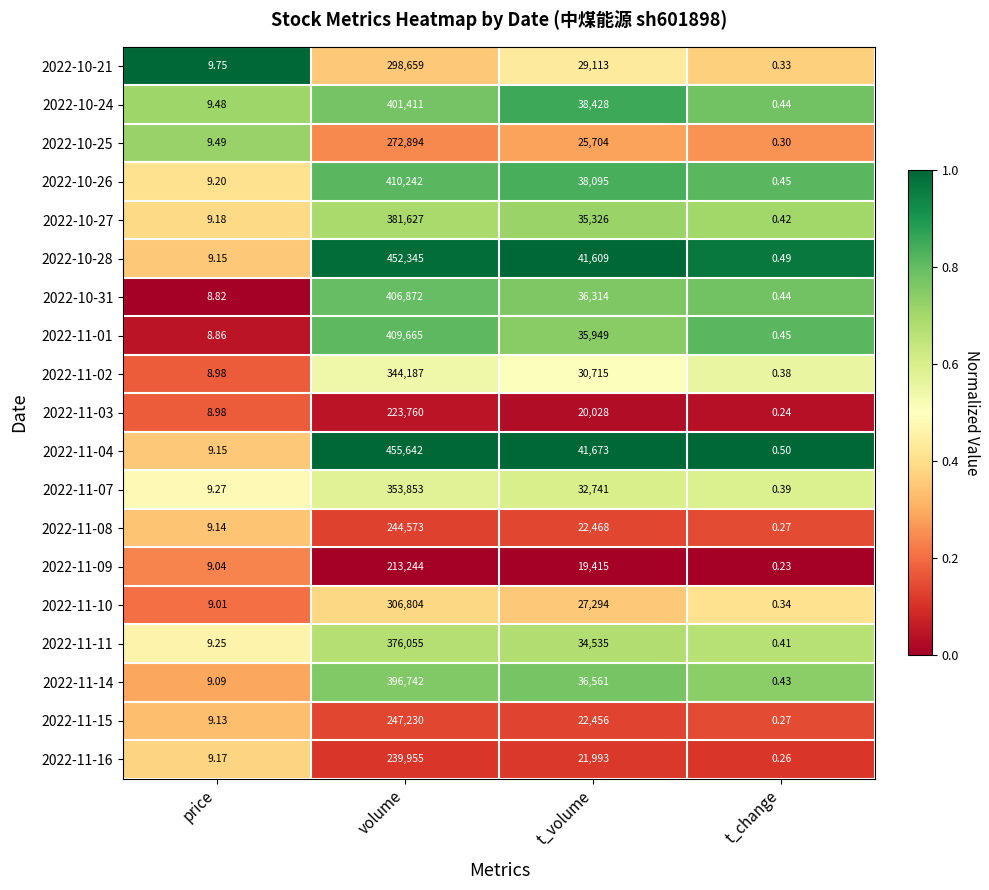

Where does the 2022-11-10 series first go above 27294?

volume